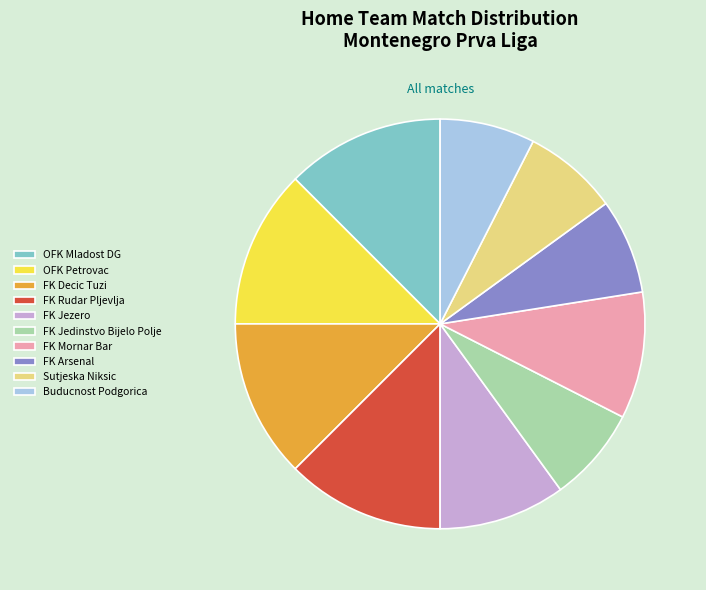

Is it true that OFK Mladost DG is 6% of the pie?

False